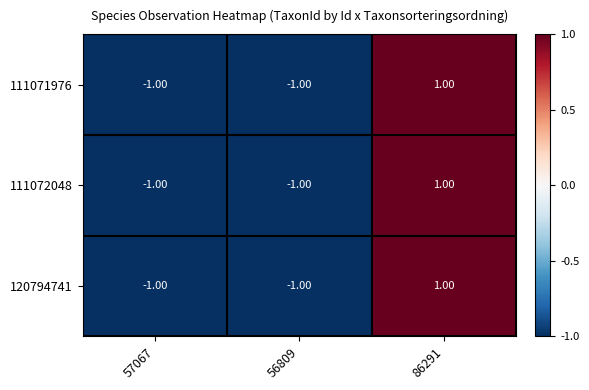

At which category is the sum across all series the highest?

86291